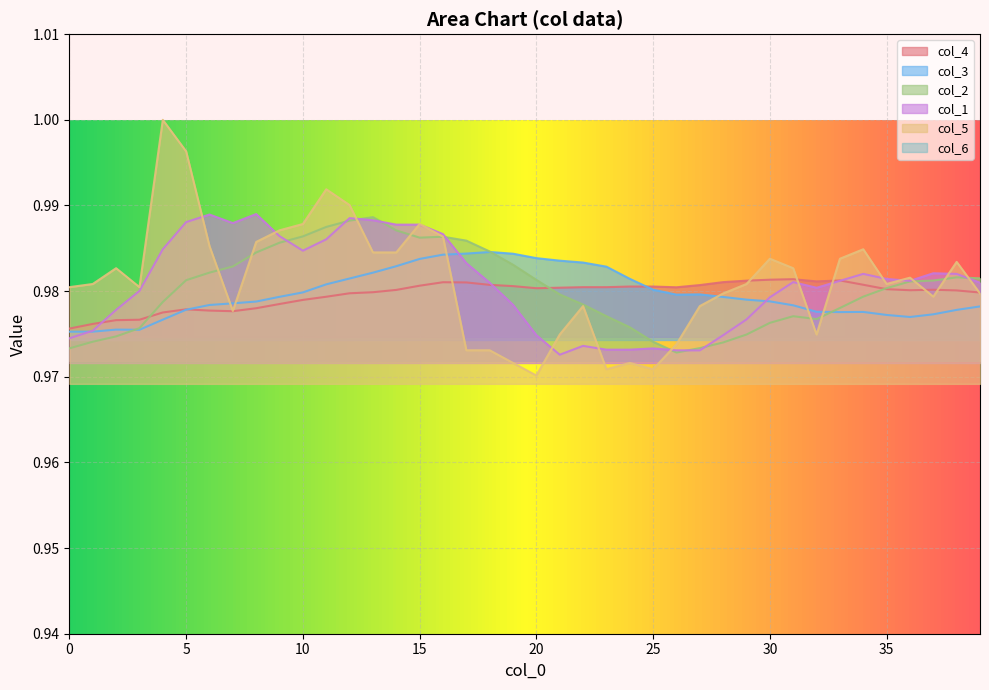

Count the number of categories in the chart.

40